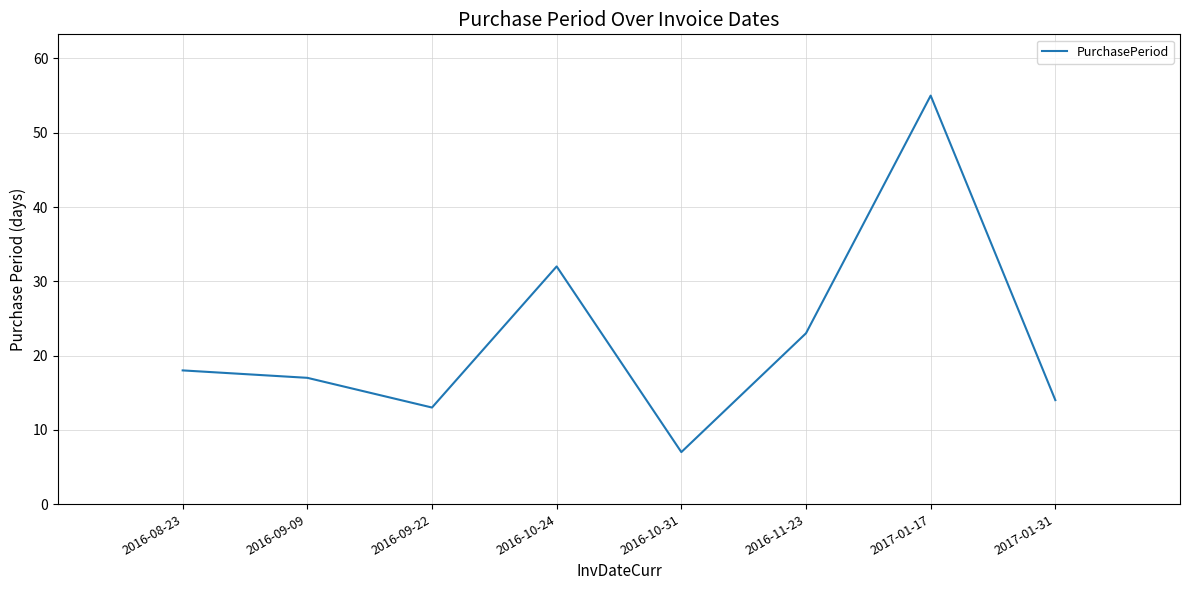

Reading right to left, what are all the values shown in this chart?

2017-01-31=14	2017-01-17=55	2016-11-23=23	2016-10-31=7	2016-10-24=32	2016-09-22=13	2016-09-09=17	2016-08-23=18